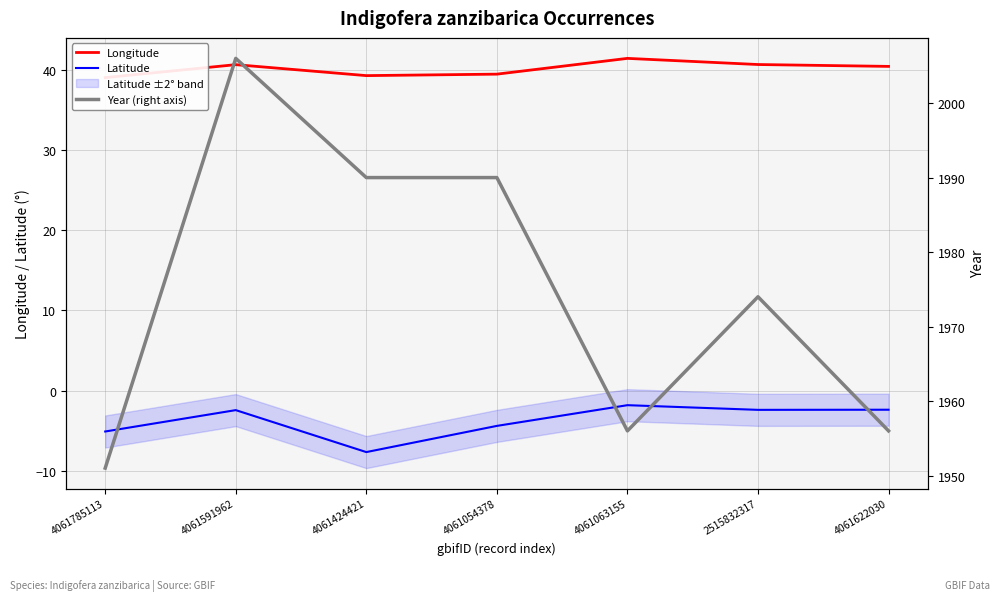

Is the value of Year (right axis) at 4061424421 greater than the value of Latitude at 4061054378?

Yes